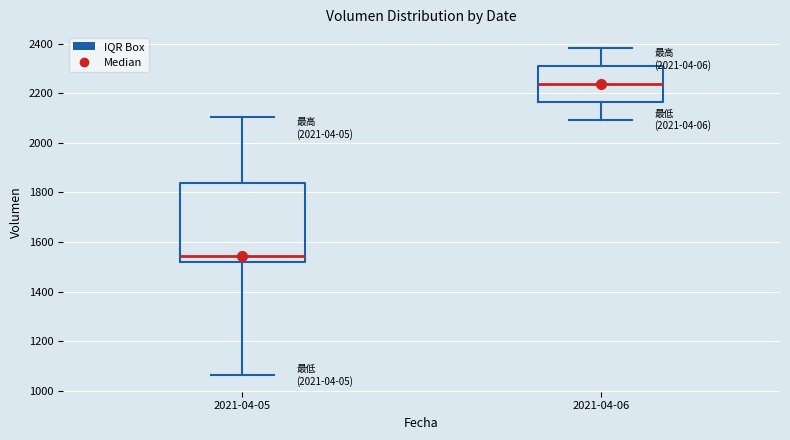

Comparing the boxes themselves (not the whiskers), which one is the tallest?

2021-04-05